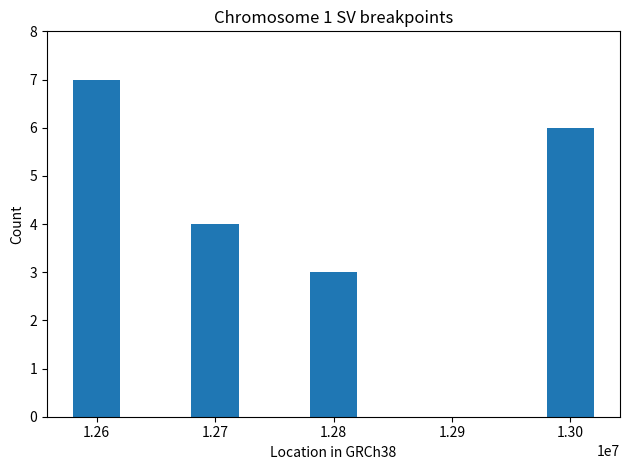

Rank the categories by value from lowest to highest.

1.28, 1.27, 1.30, 1.26